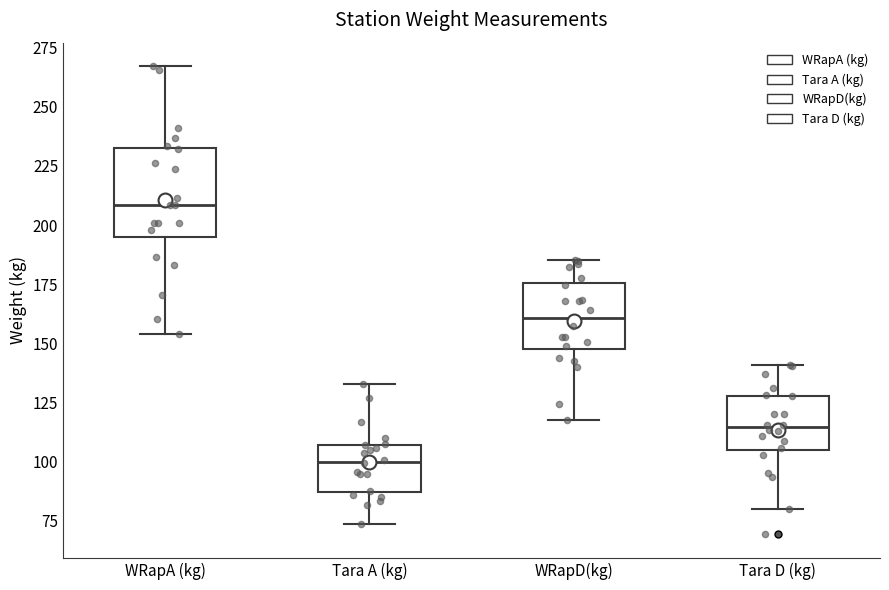

Which box's median line is the highest?

WRapA (kg)